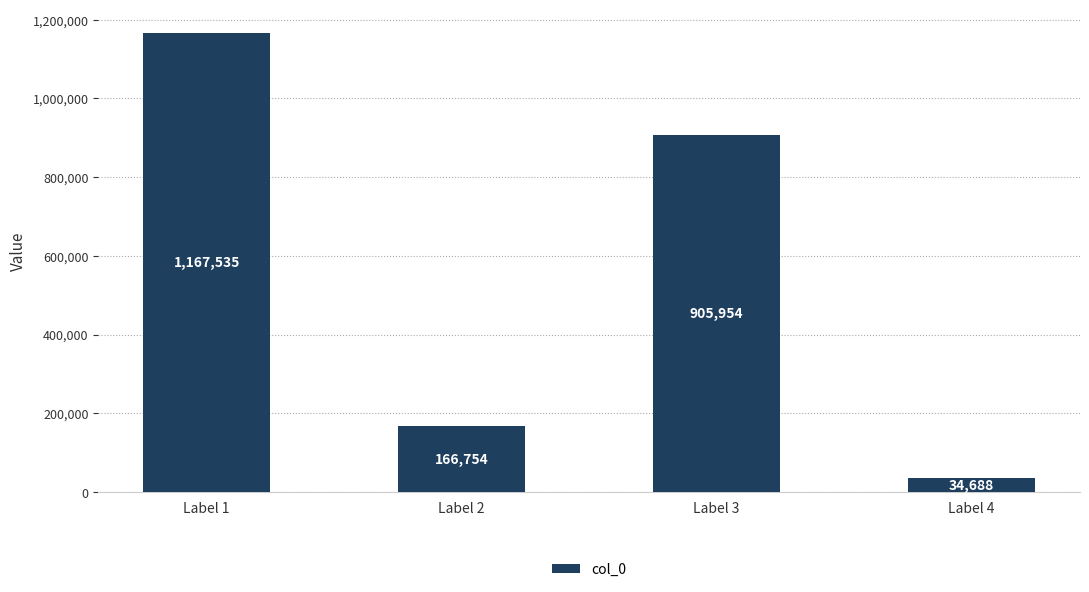

What value does the data have at Label 1, to the nearest 50?

1167550